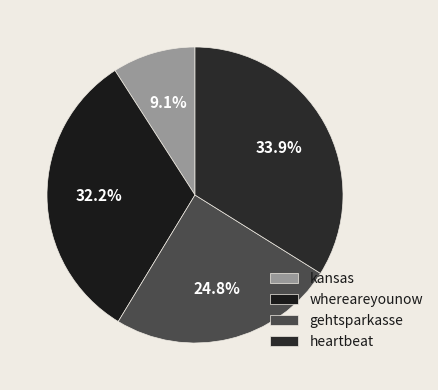

To the nearest percent, what is the difference between the kansas and heartbeat slice percentages?

25%